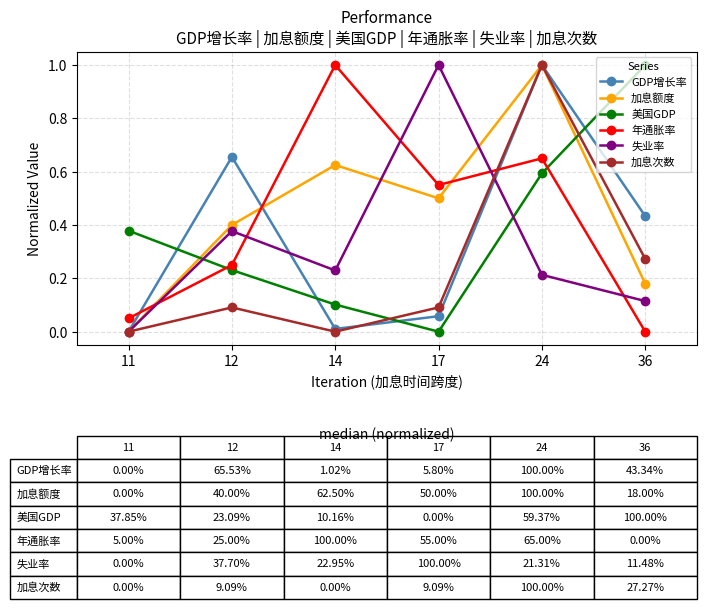

The value of GDP增长率 at 11 is -0.3. True or false?

False